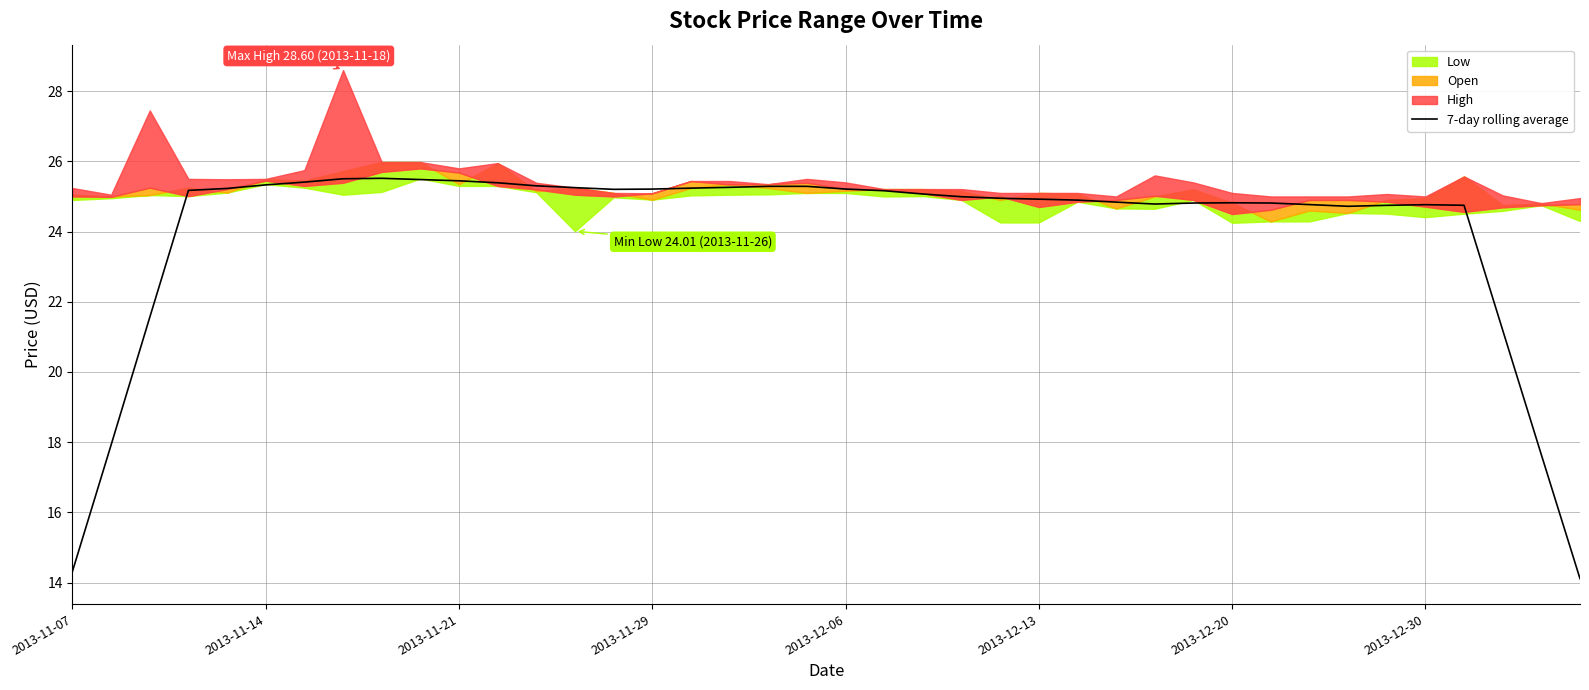

Is it true that 7-day rolling average equals 43.2 at 2013-12-13?

False